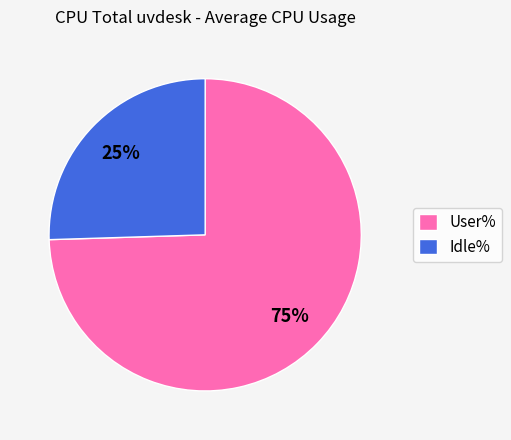

Which slice is the smallest?

Idle%